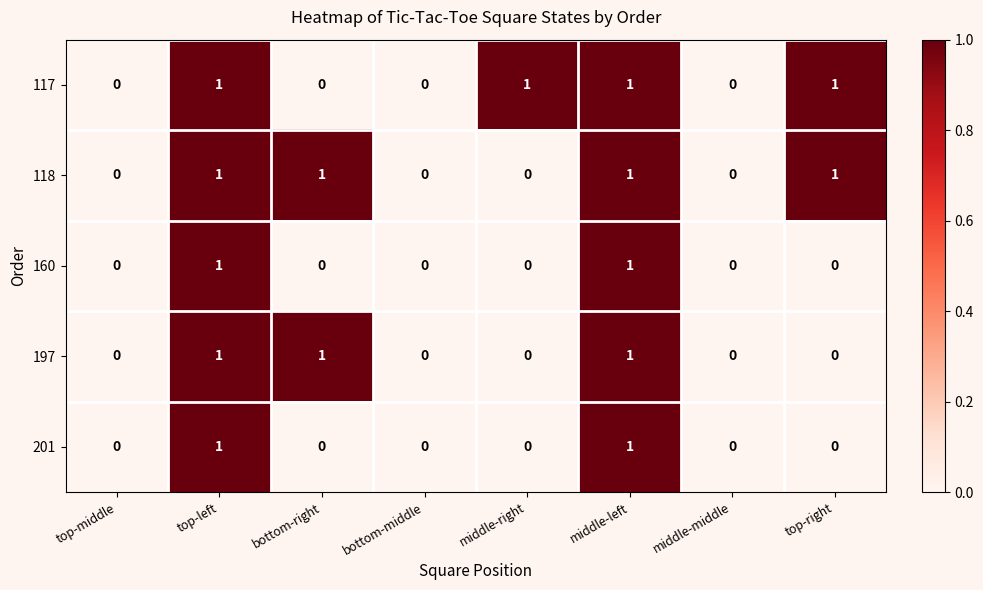

How many 117 values are between 0 and 1?

8